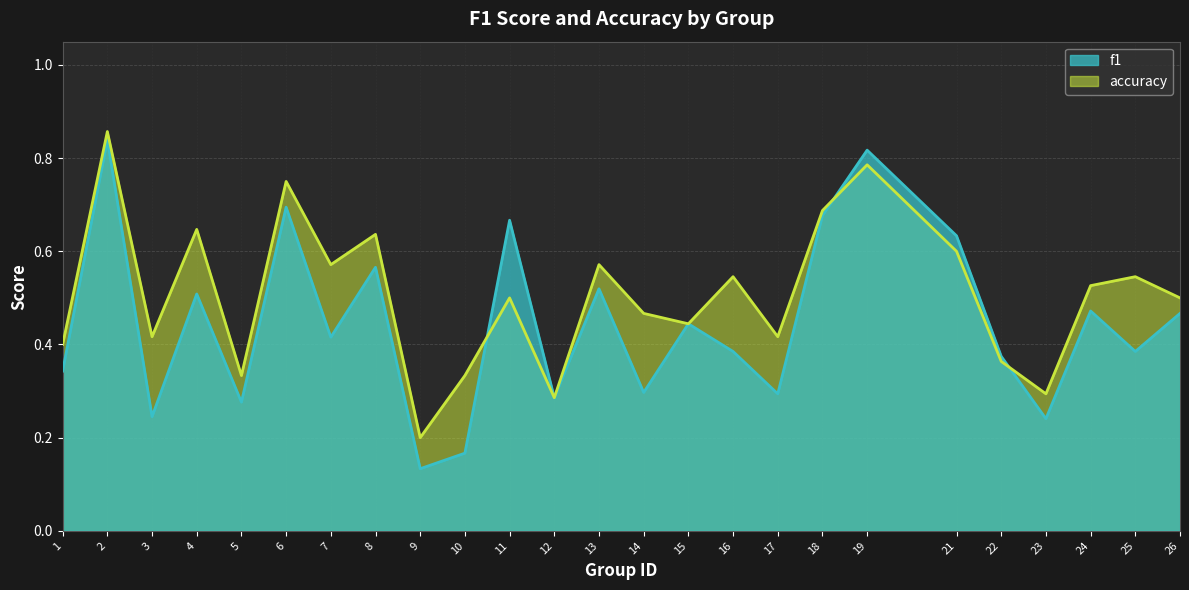

Rank the categories by f1 value from highest to lowest.

2, 19, 6, 18, 11, 21, 8, 13, 4, 24, 26, 15, 7, 16, 25, 22, 1, 14, 17, 12, 5, 3, 23, 10, 9